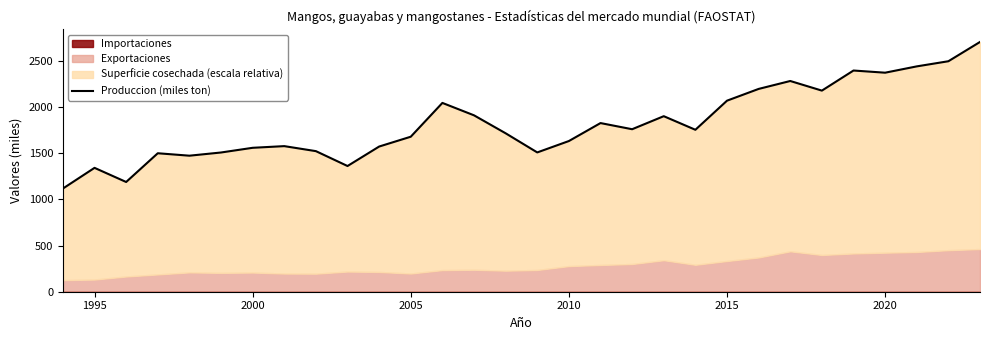

How many values are below 1754?

15